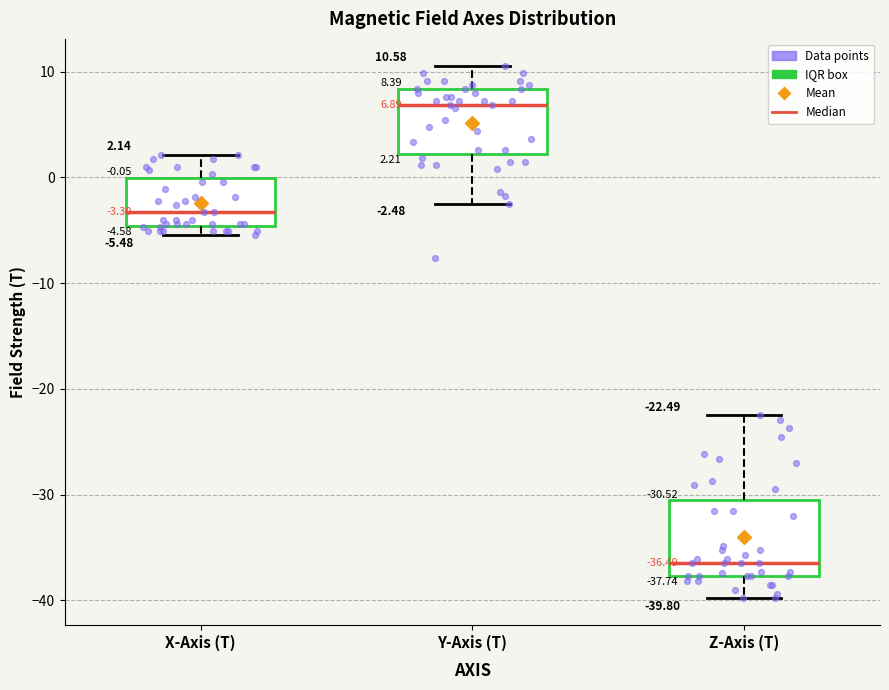

Which box's median line is the highest?

Y-Axis (T)